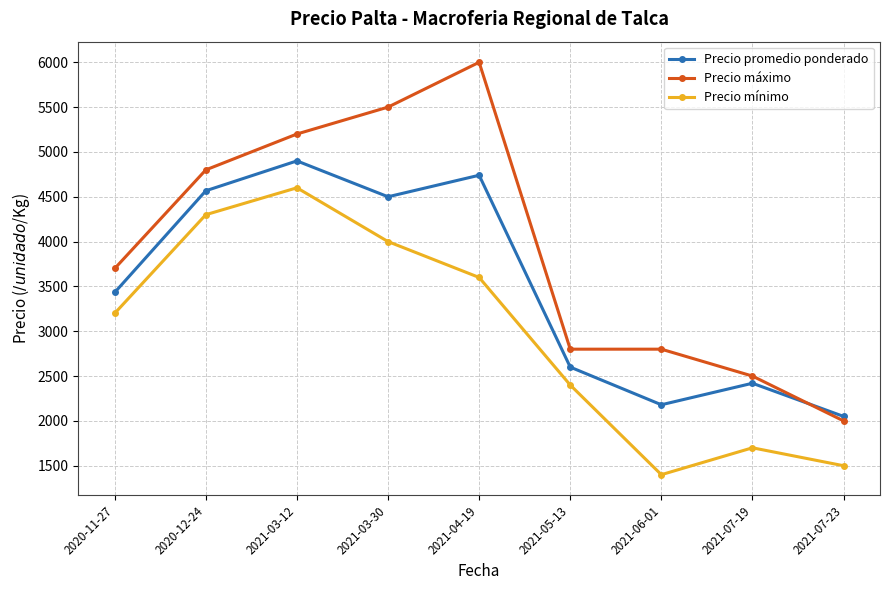

What is the difference between the second highest and second lowest values in the Precio promedio ponderado series?

2560